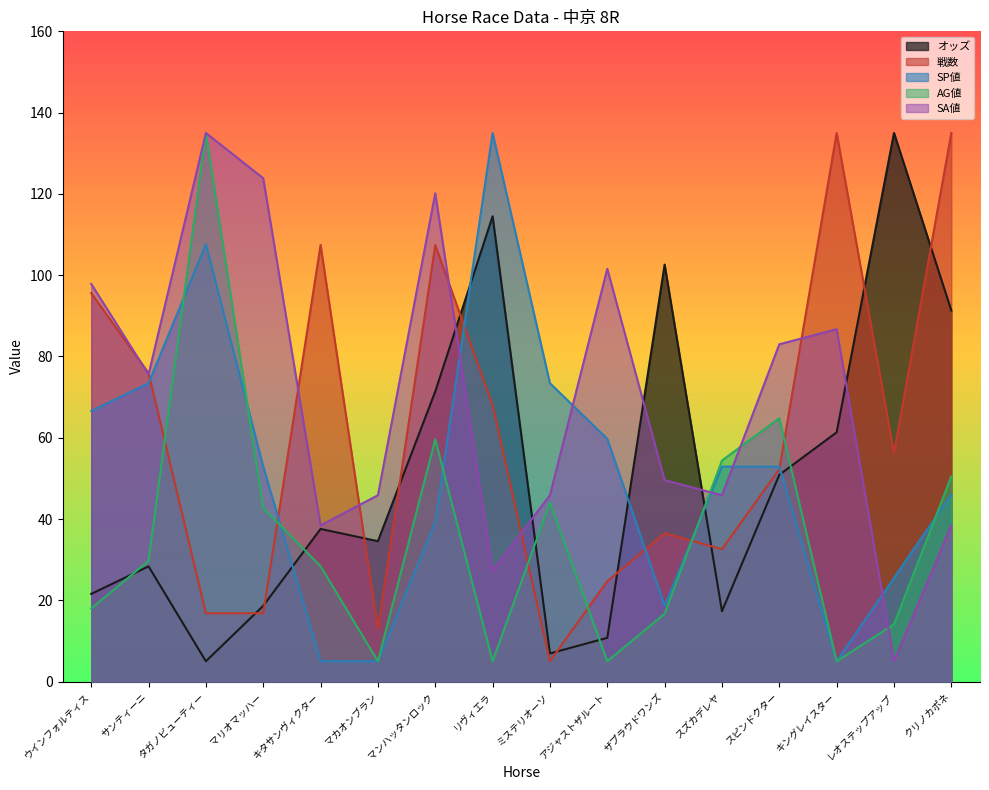

At which category is the sum across all series the highest?

タガノビューティー